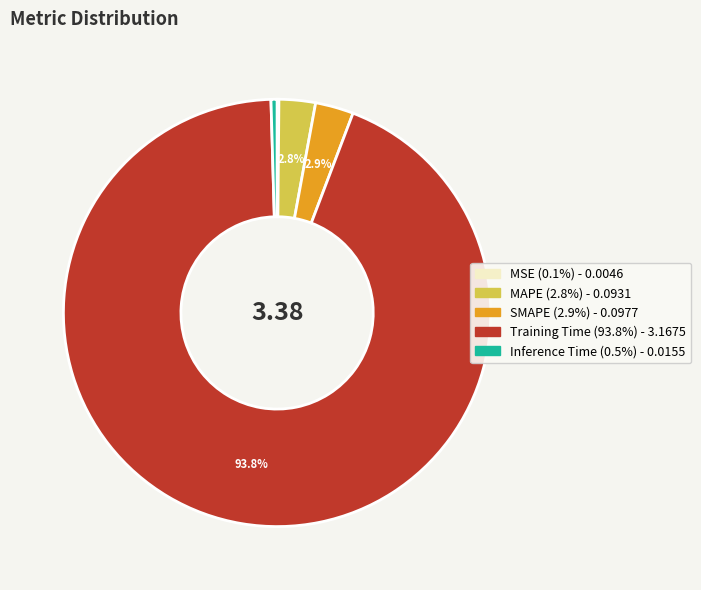

What percentage is the Training Time slice, to the nearest percent?

94%